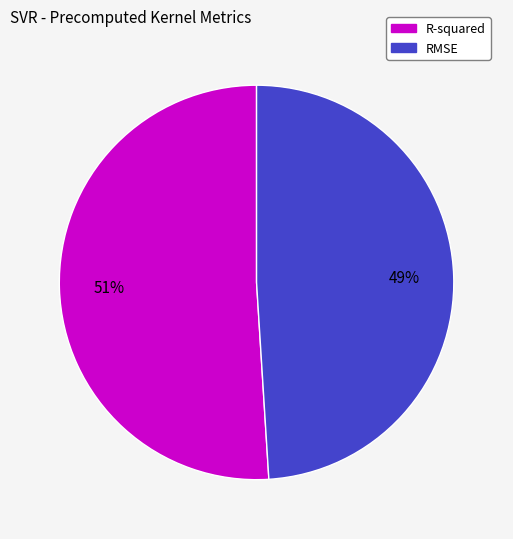

To the nearest percent, what portion does R-squared represent?

51%